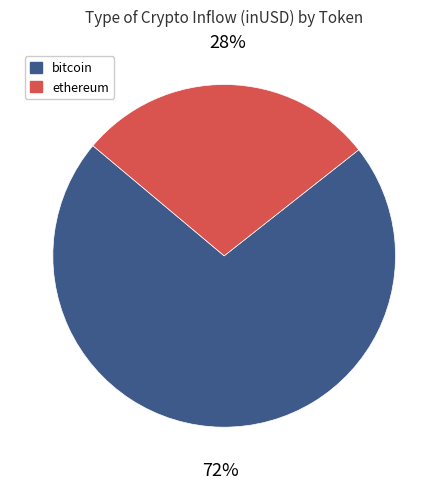

The bitcoin slice represents 87% of the pie. True or false?

False